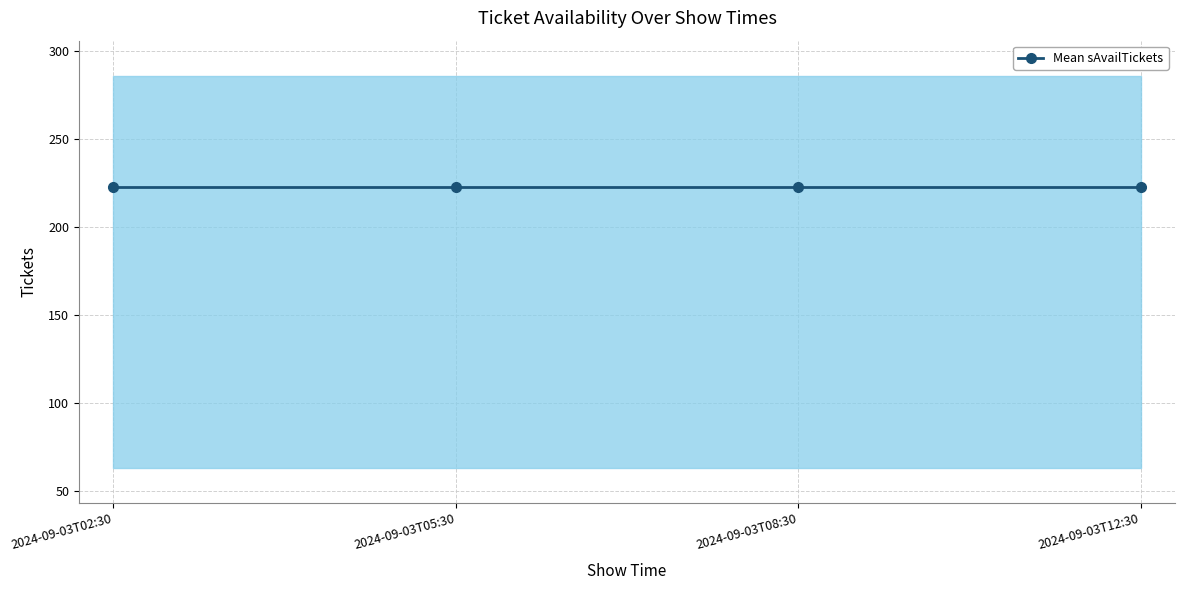

At how many categories does at least one series exceed 184?

4